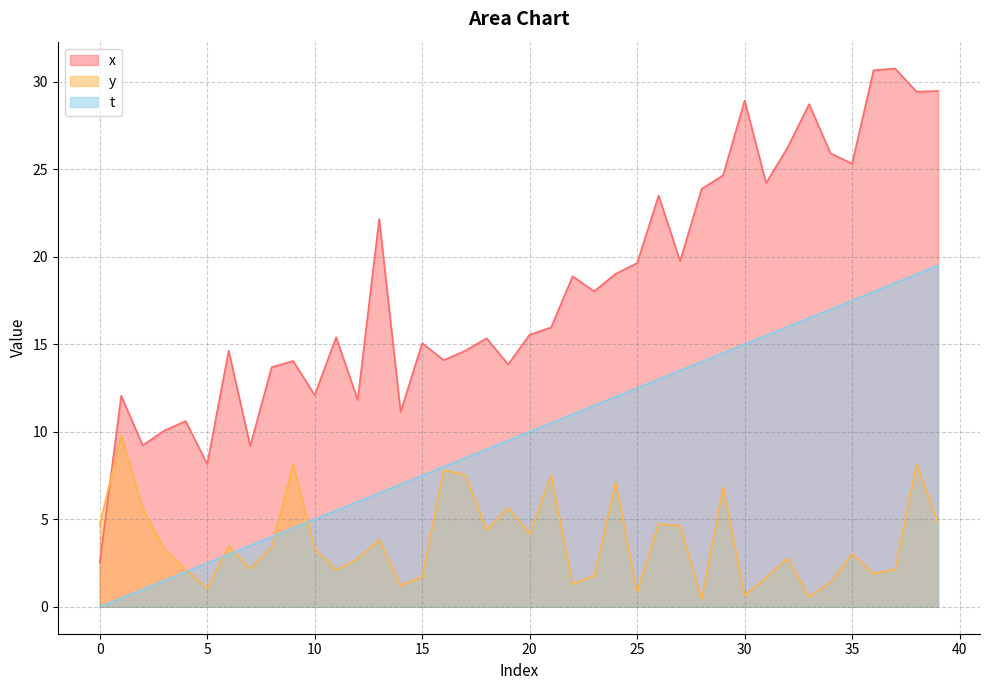

Is the value of y at 11 greater than the value of t at 36?

No